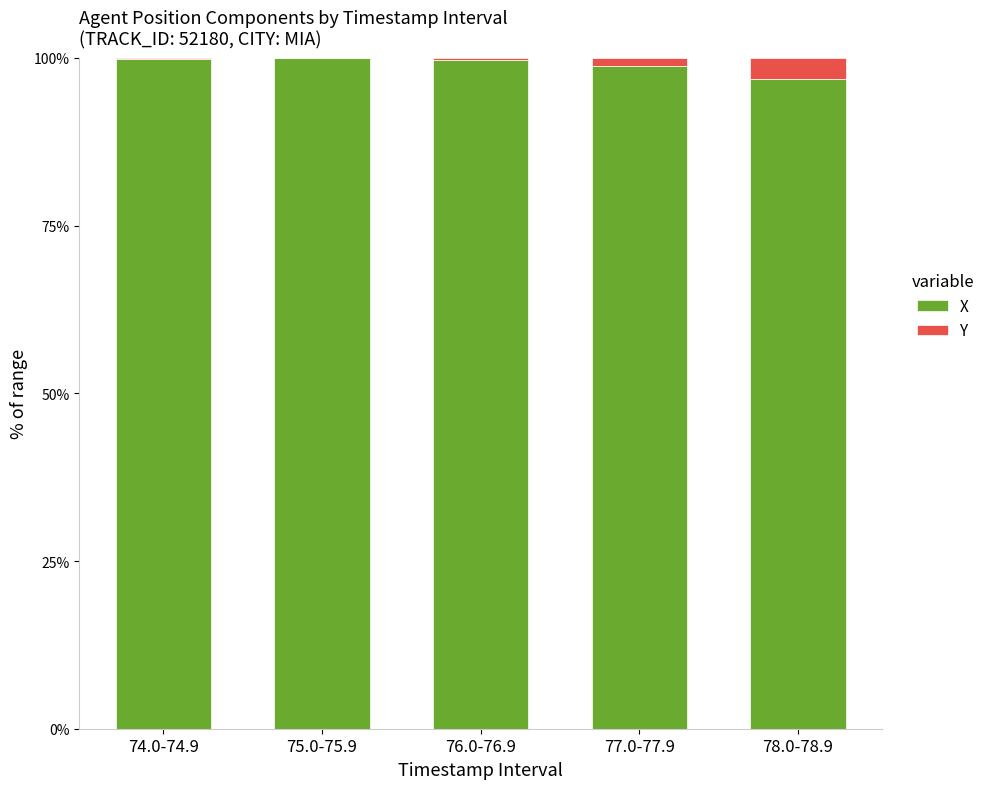

What is the sum of all X values?

495.1